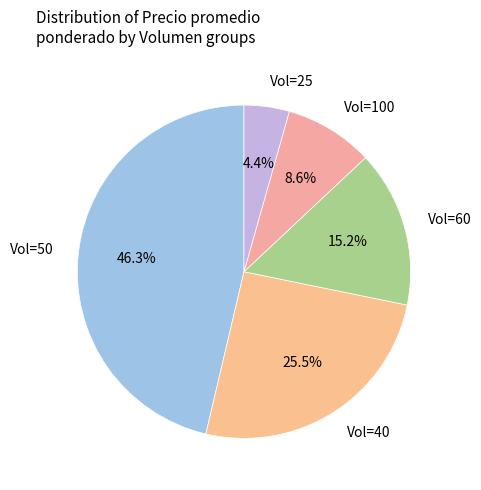

How much of the chart is everything except Vol=60?

84.8%